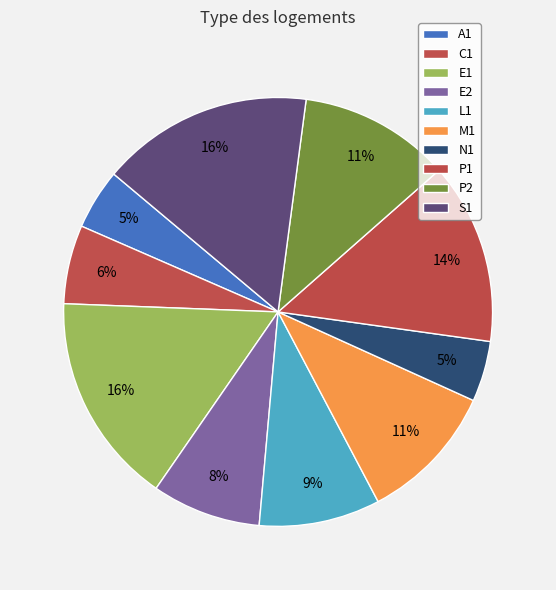

How many segments does this pie chart have?

10